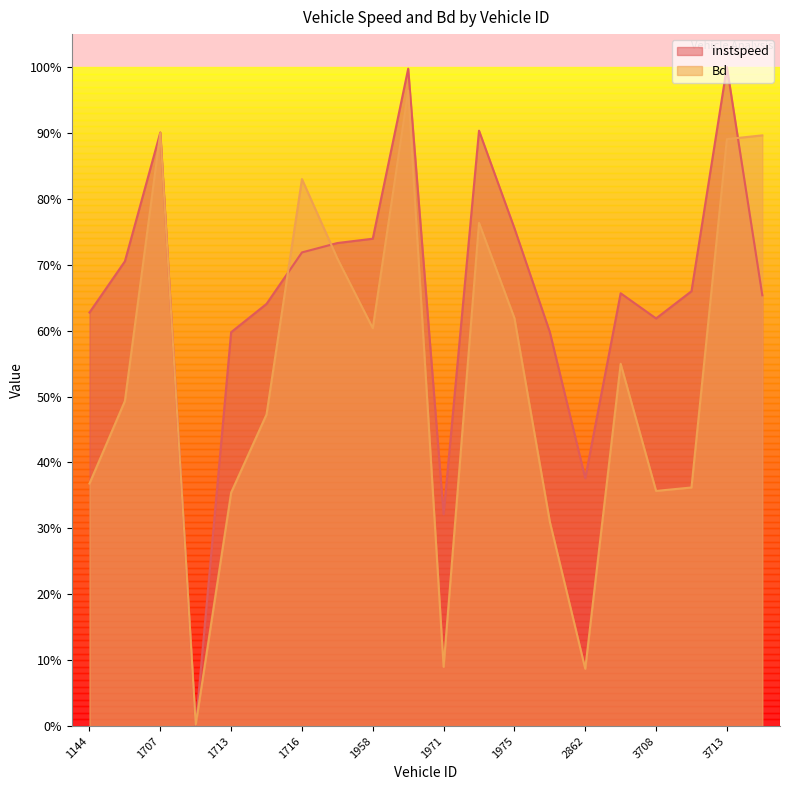

What is the value of the instspeed point at the 12th from the left?

0.9